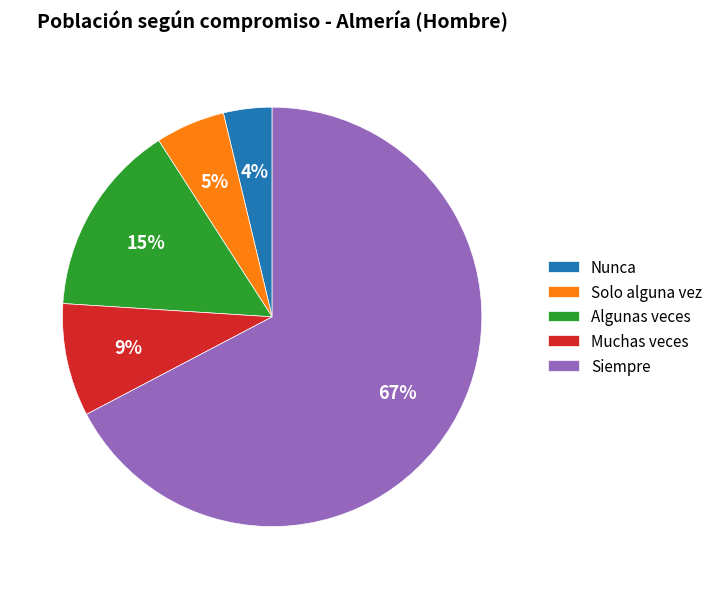

Approximately how many times larger is the value at Nunca compared to Muchas veces?

0.4